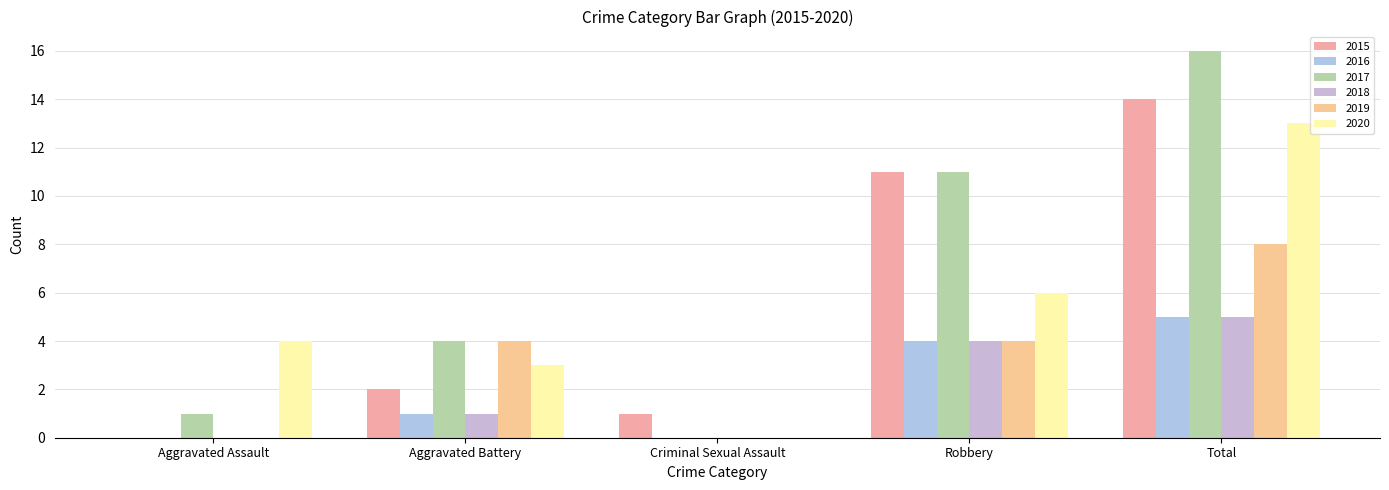

How many data points does each series have?

5